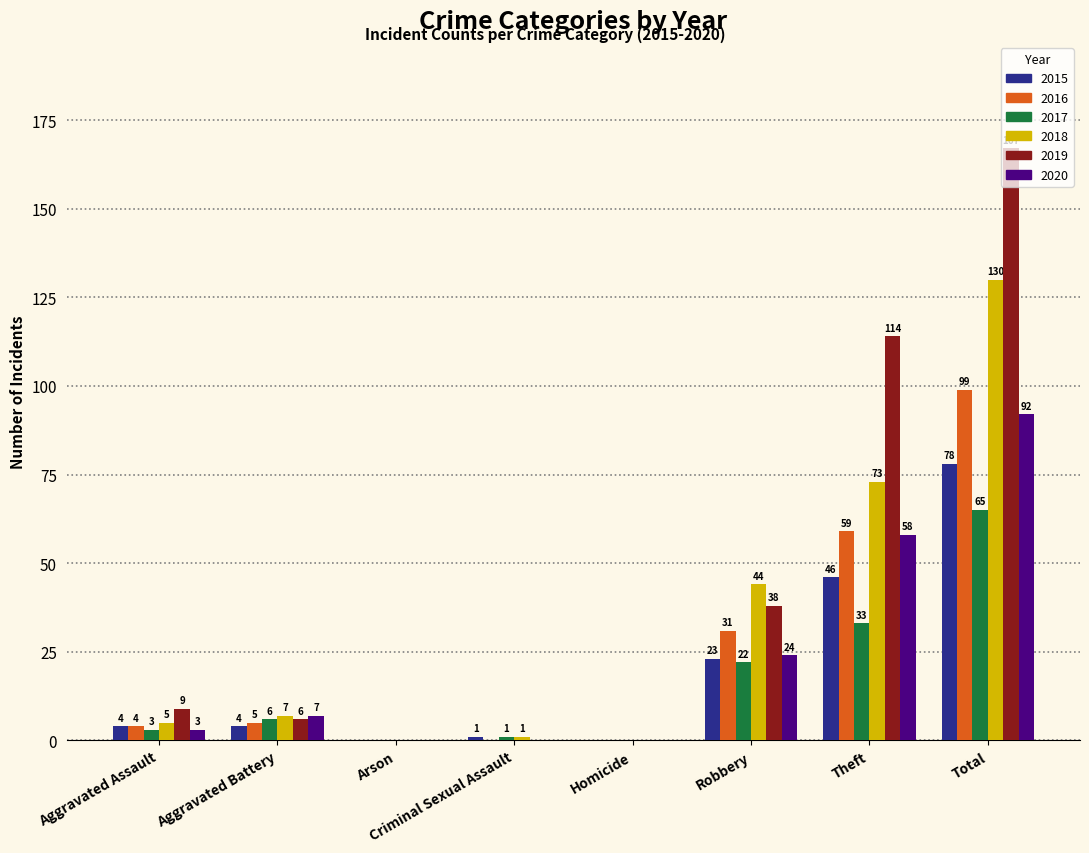

The value of 2016 at Total is 99. True or false?

True